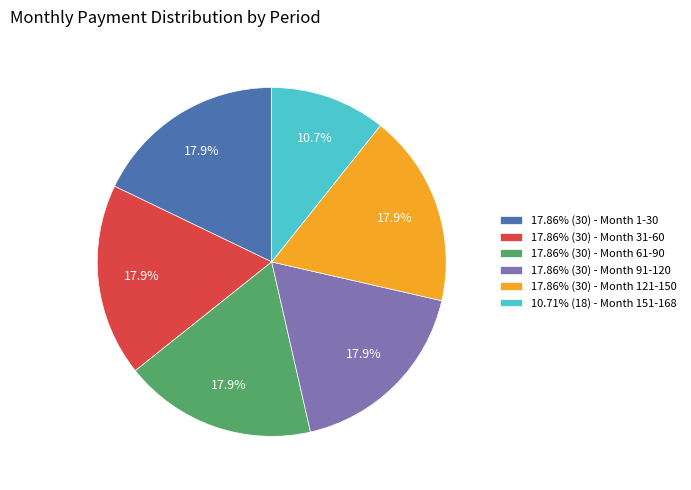

What percentage is NOT represented by 17.86% (30) - Month 61-90?

82.1%